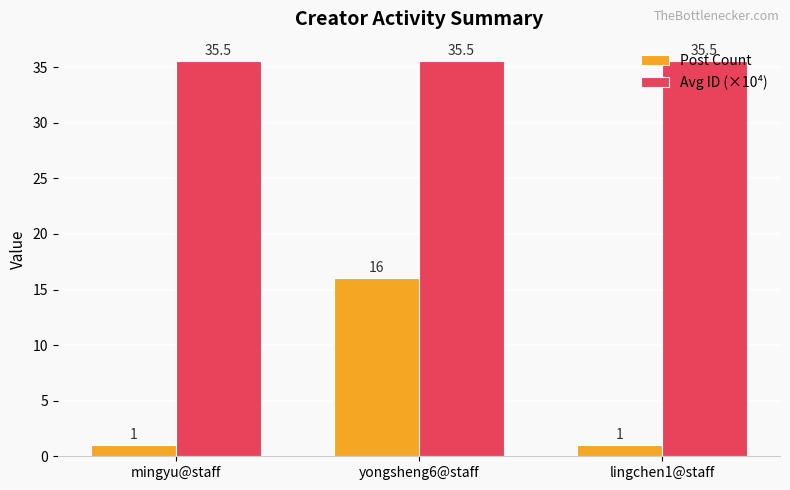

Are the bars horizontal?

No